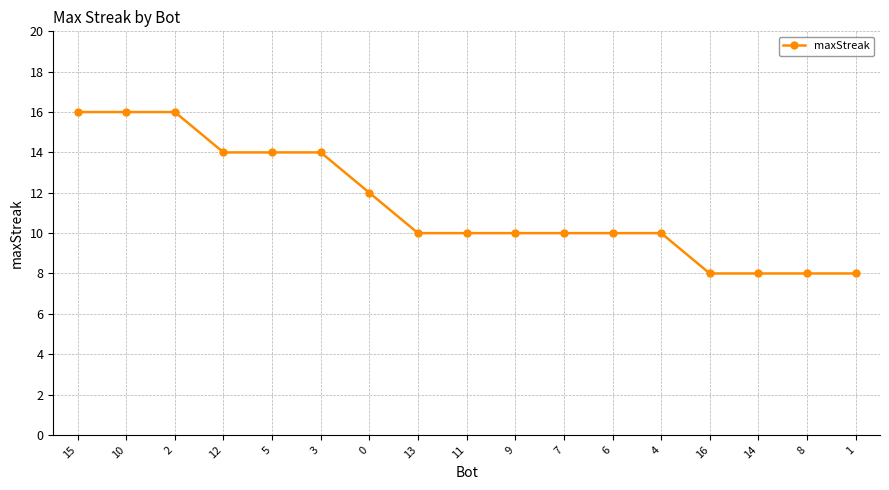

Which has a higher value, 4 or 16?

4